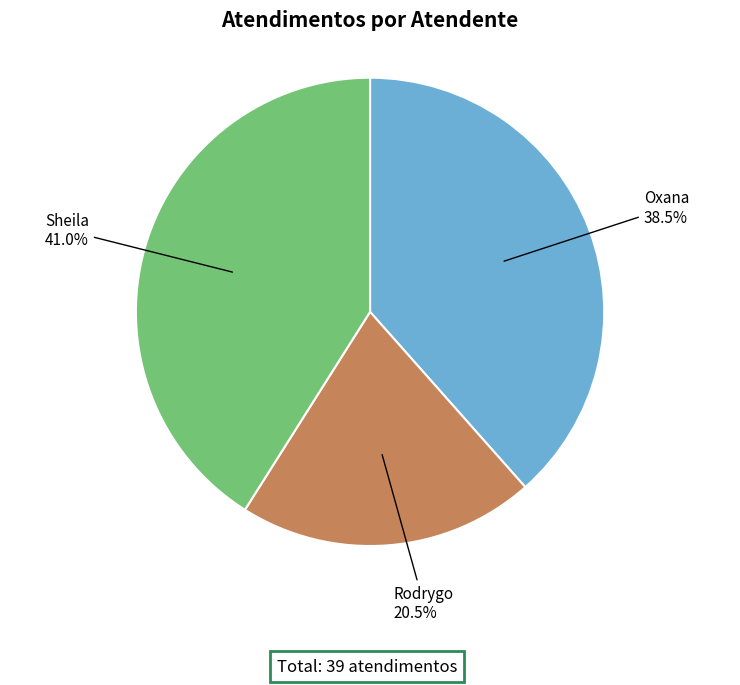

Is there any slice that represents more than half of the pie?

No